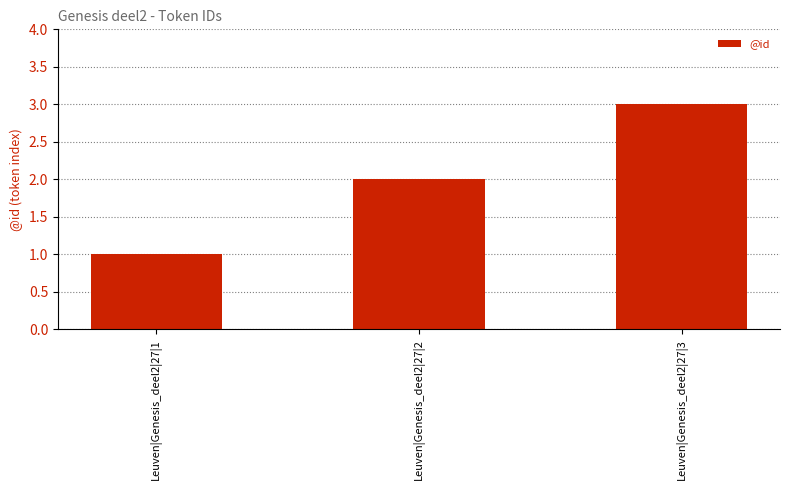

What is the ratio of the value at Leuven|Genesis_deel2|27|2 to the value at Leuven|Genesis_deel2|27|3?

0.7